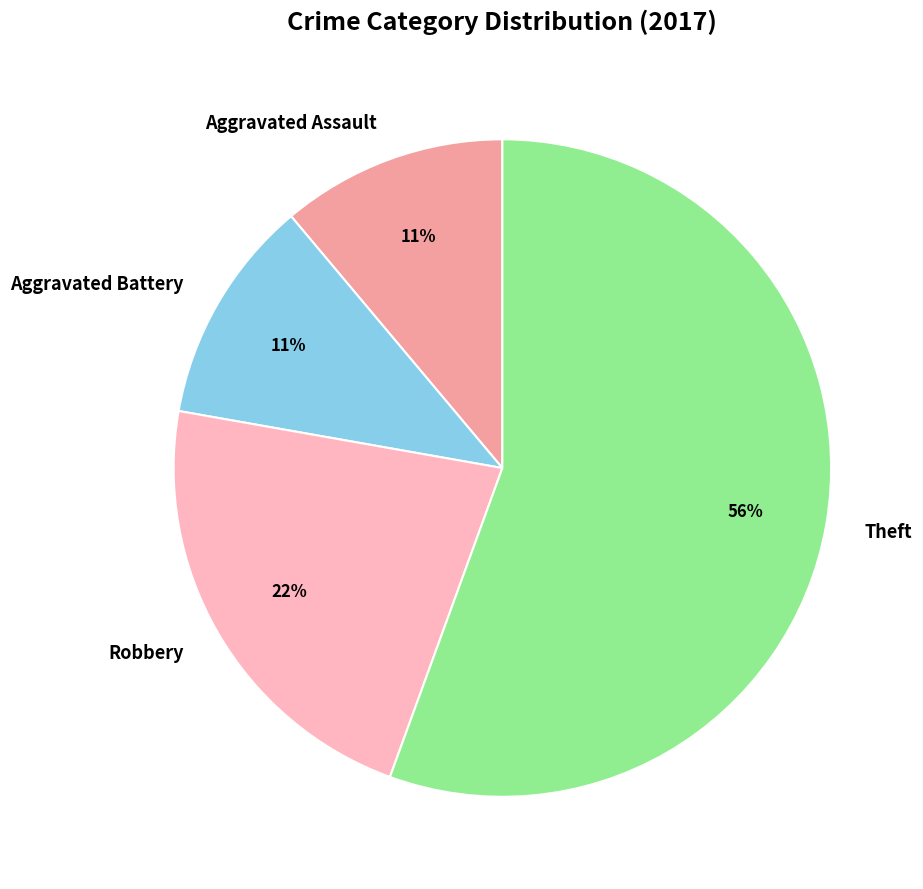

Is there a majority slice in this chart?

Yes